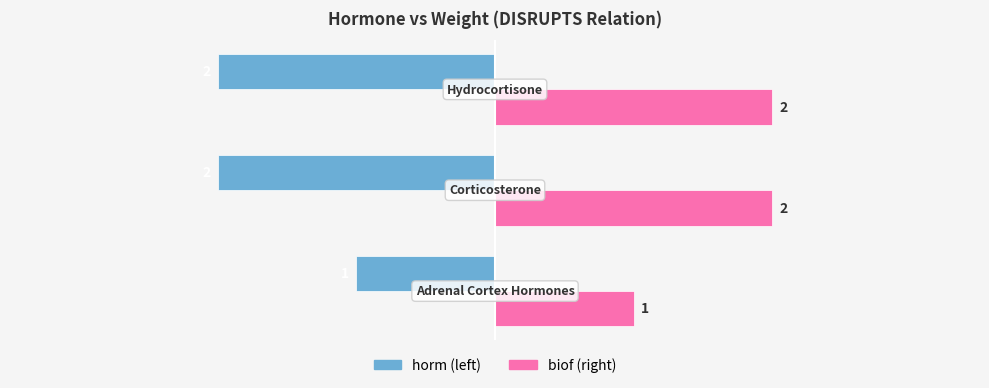

How many series are shown in this chart?

2